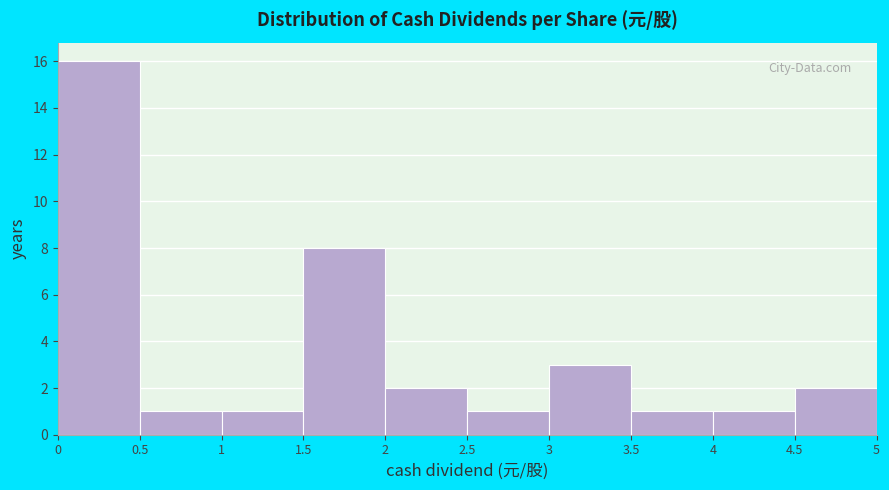

Reading left to right, list every bar in this chart as the range it spans on the x-axis followed by its height. The values are not printed on the chart, so give them approximately, as read against the axis.

0 to 0.5: 16
0.5 to 1: 1
1 to 1.5: 1
1.5 to 2: 8
2 to 2.5: 2
2.5 to 3: 1
3 to 3.5: 3
3.5 to 4: 1
4 to 4.5: 1
4.5 to 5: 2